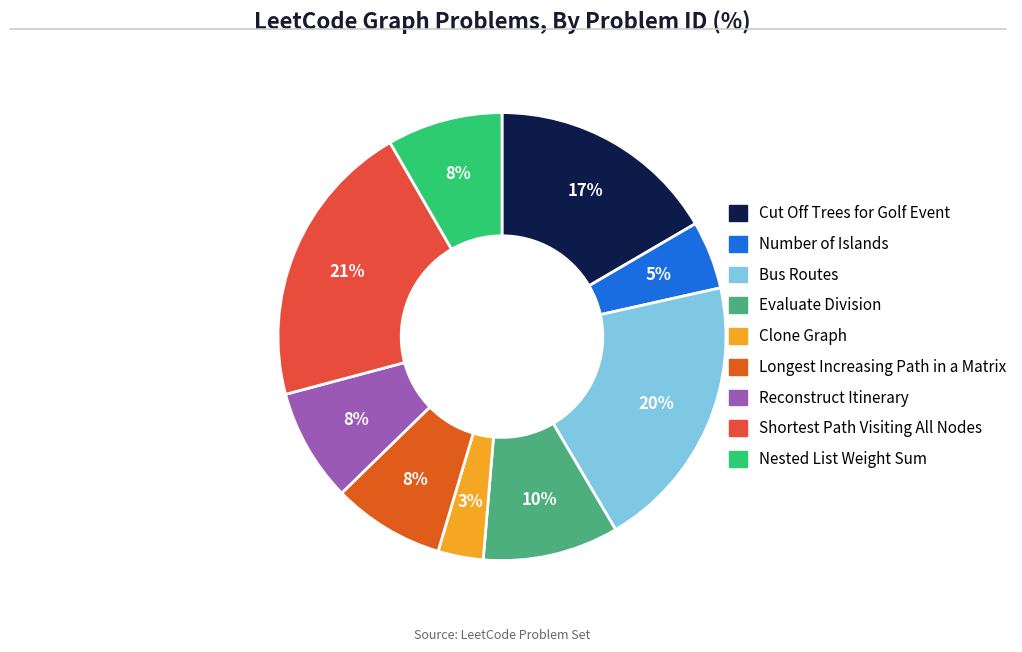

How many slices are in this pie chart?

9